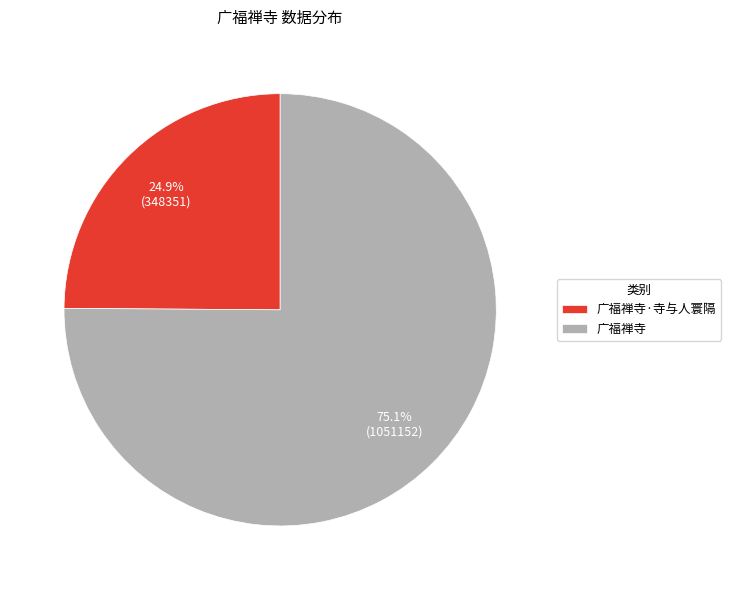

Rank the categories by value from lowest to highest.

广福禅寺·寺与人寰隔, 广福禅寺